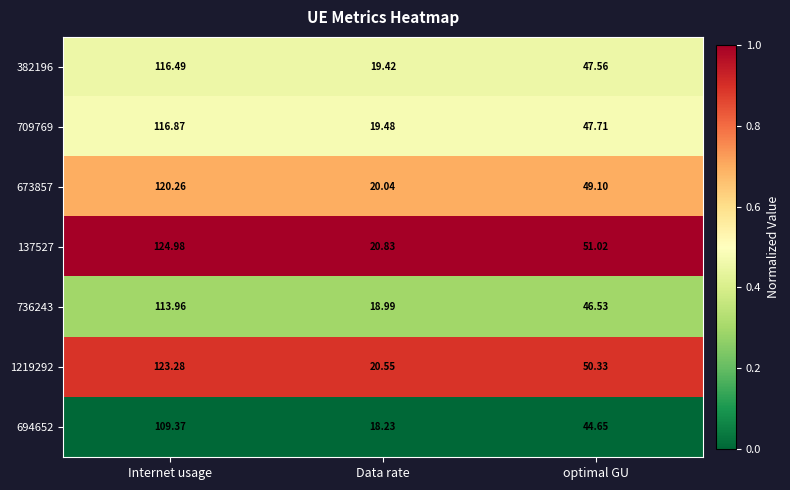

At which category does the chart reach its peak across all series?

Internet usage